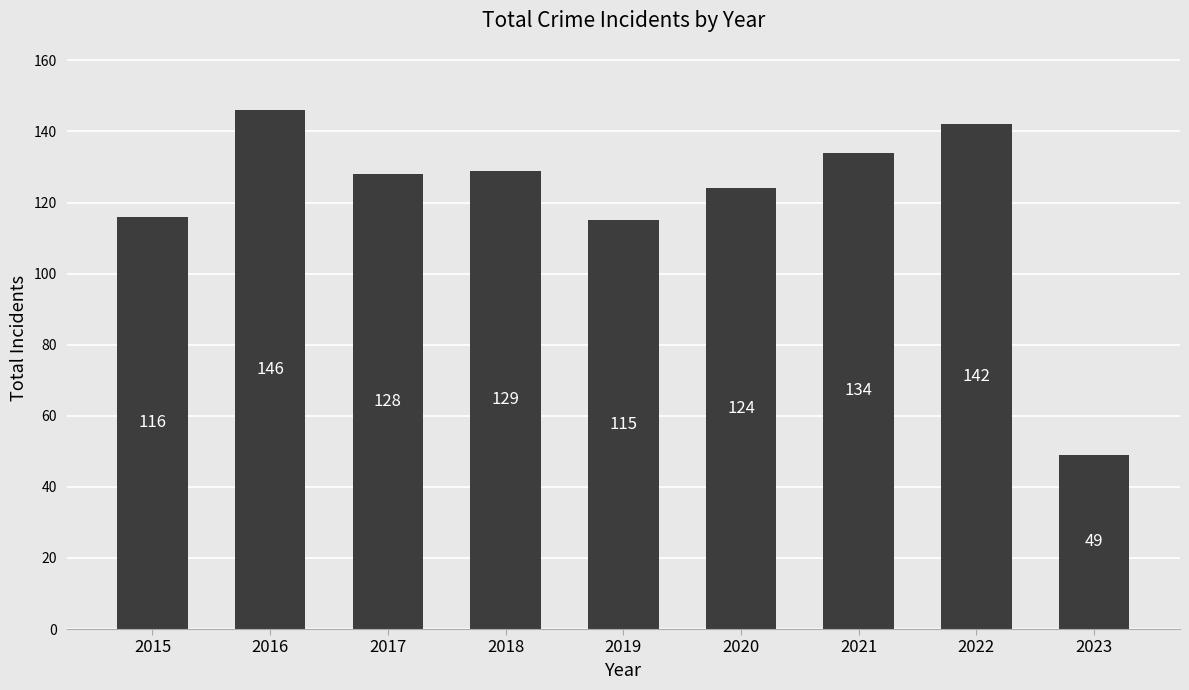

How many bars are there in total?

9